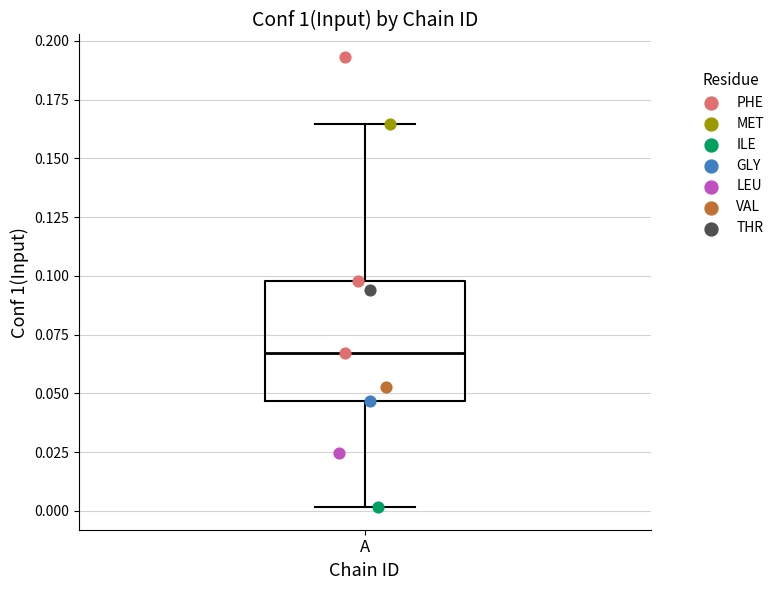

Where does the upper whisker of the box for A end on the y-axis? The values are not printed on the chart, so give them approximately, as read against the axis.

0.165